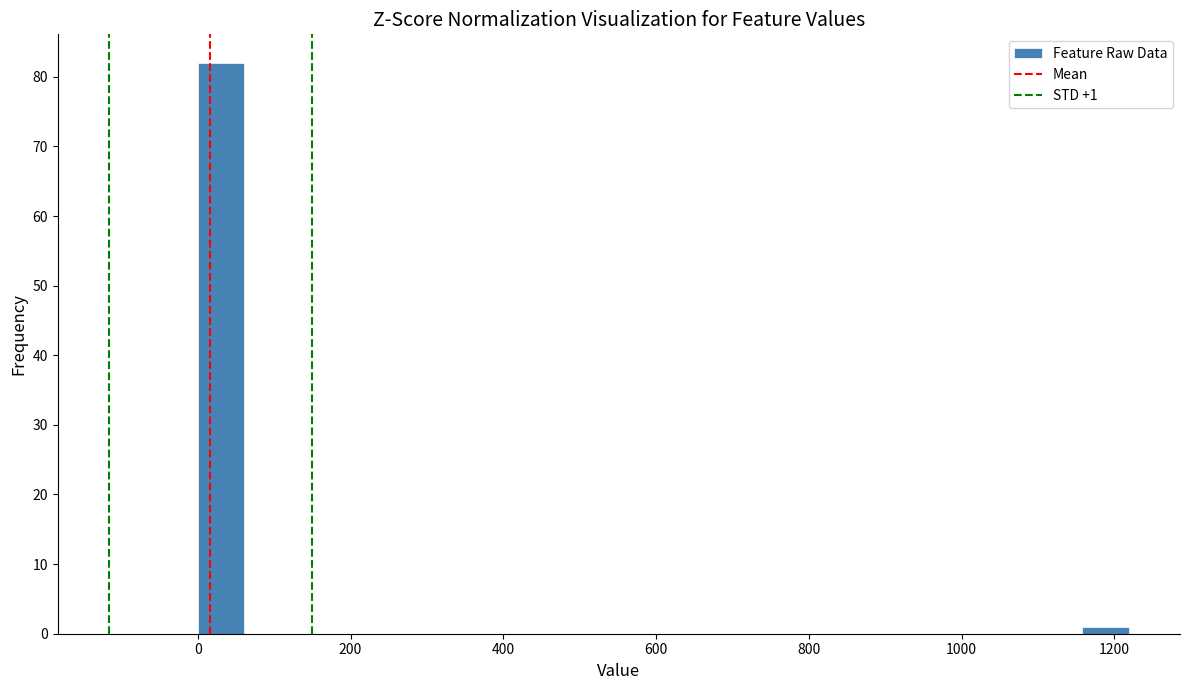

Around what value on the x-axis is the tallest bar? Give the approximate position of its centre, as read against the axis.

40